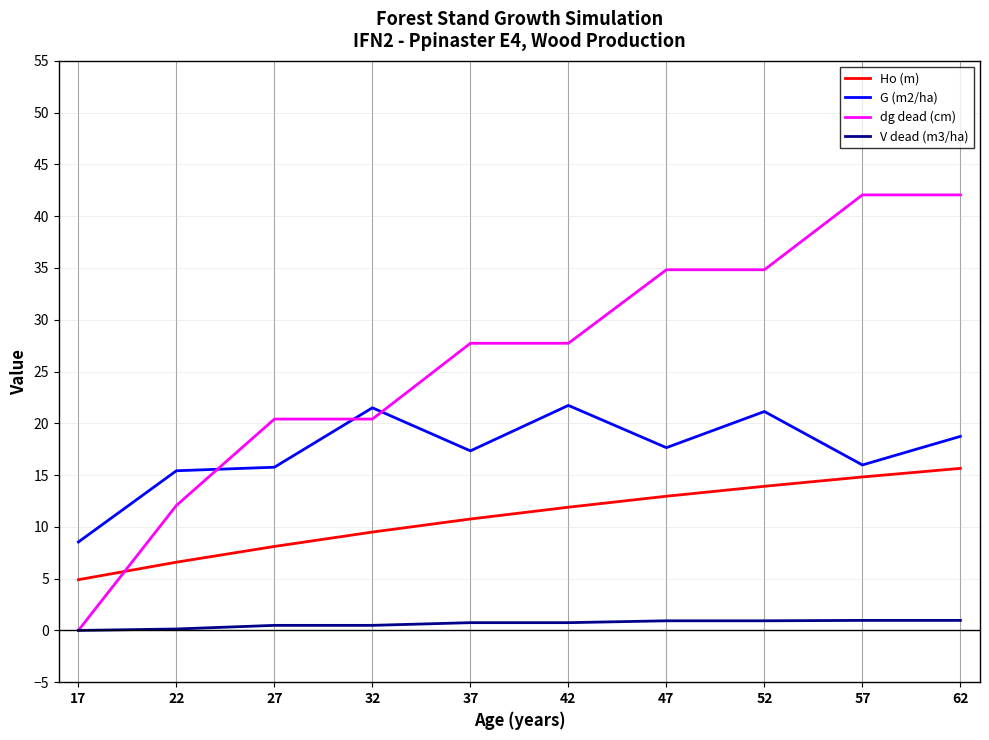

Rank the series by their maximum value, from lowest to highest.

V dead (m3/ha), Ho (m), G (m2/ha), dg dead (cm)